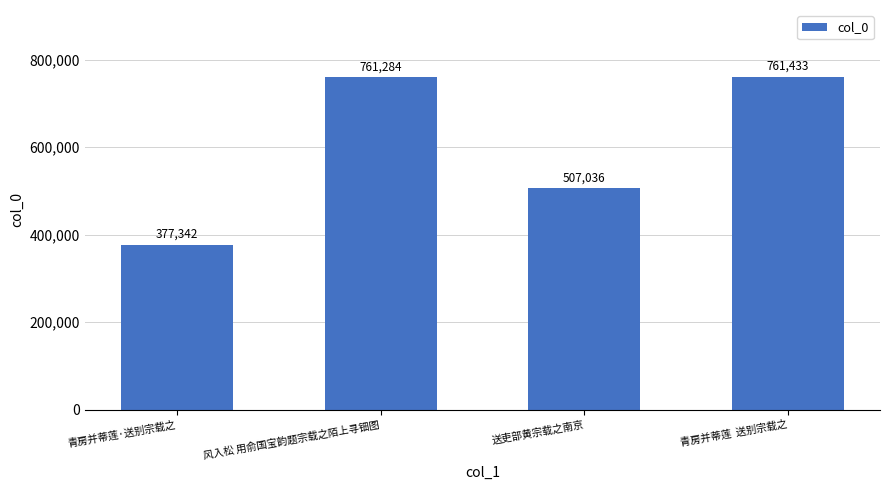

Which has a higher value, 风入松 用俞国宝韵题宗载之陌上寻钿图 or 青房并蒂莲  送别宗载之?

青房并蒂莲  送别宗载之